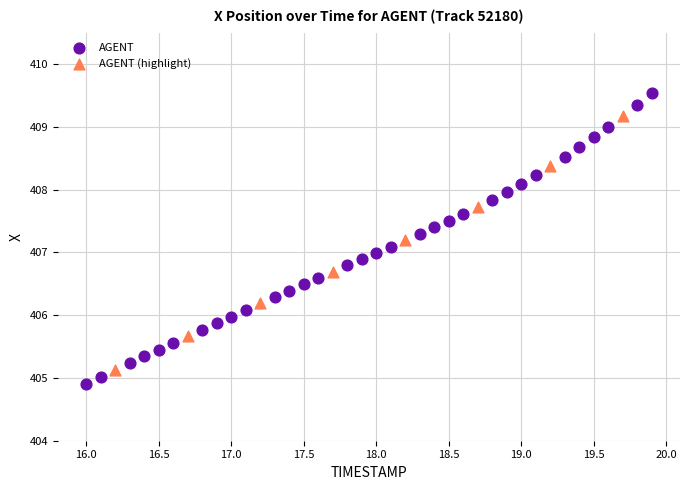

Which series has the widest spread of Y values?

AGENT